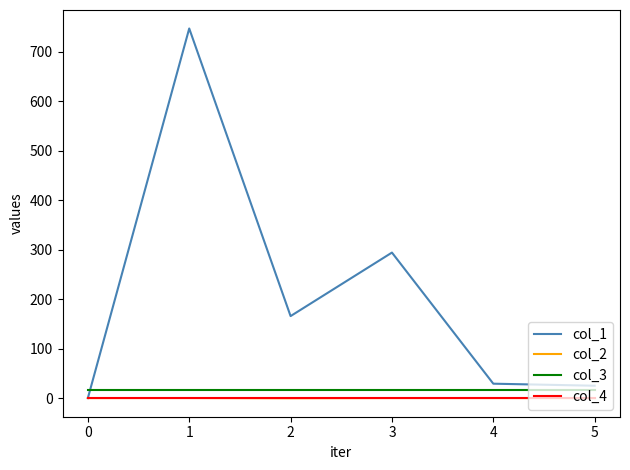

True or false: col_3 and col_2 cross at least once.

False